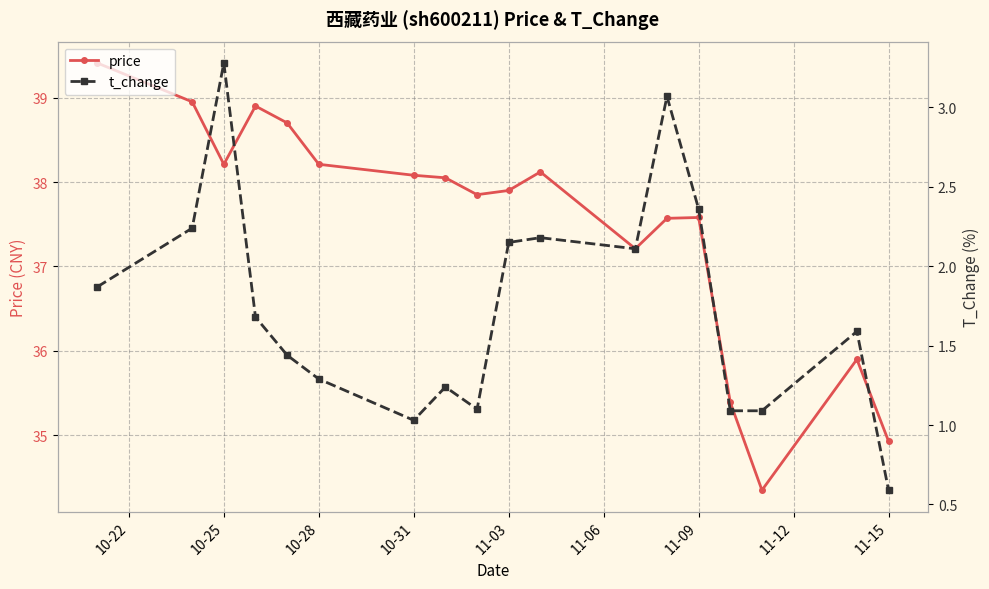

What is the lowest value of the price series?

34.4